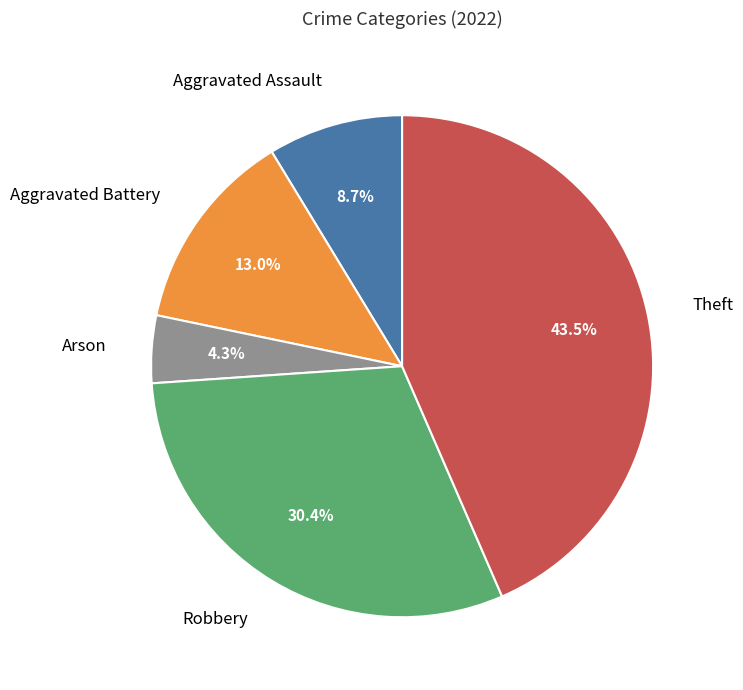

Does any single category account for the majority?

No